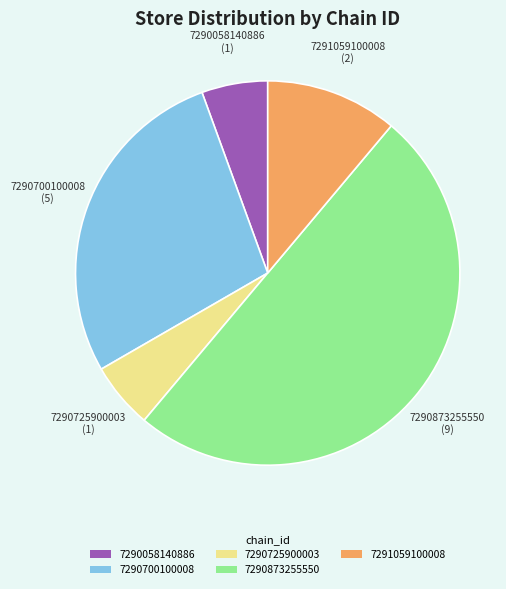

The 7290700100008 slice represents 20% of the pie. True or false?

False